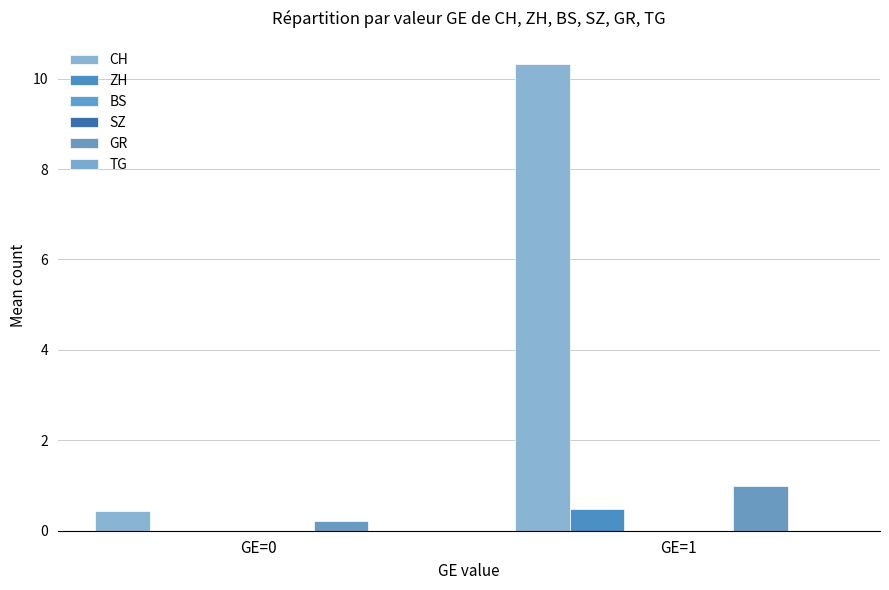

Which series has the largest total across all categories?

CH